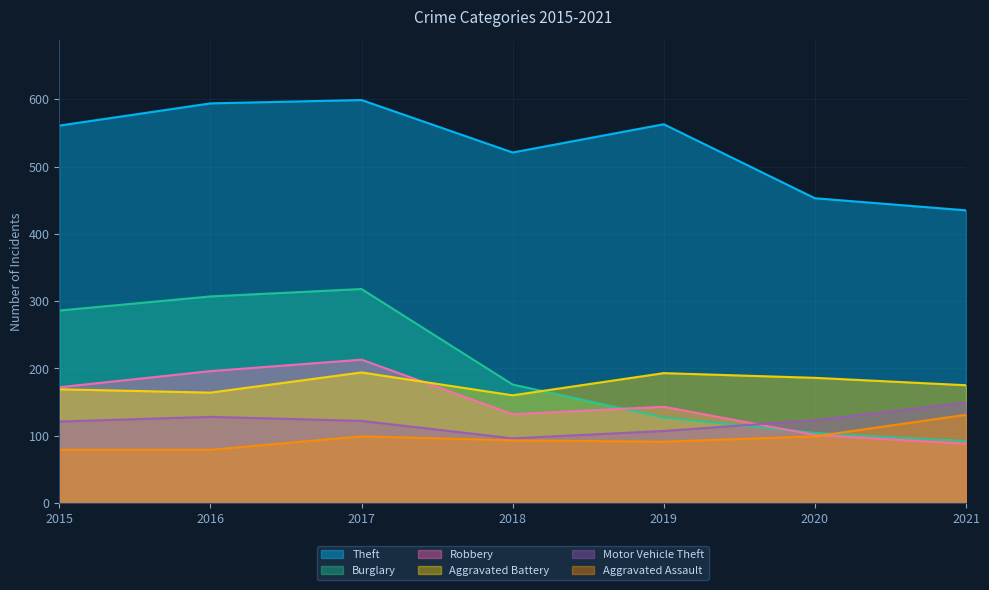

What is the difference between the Aggravated Battery values at 2018 and 2017?

34